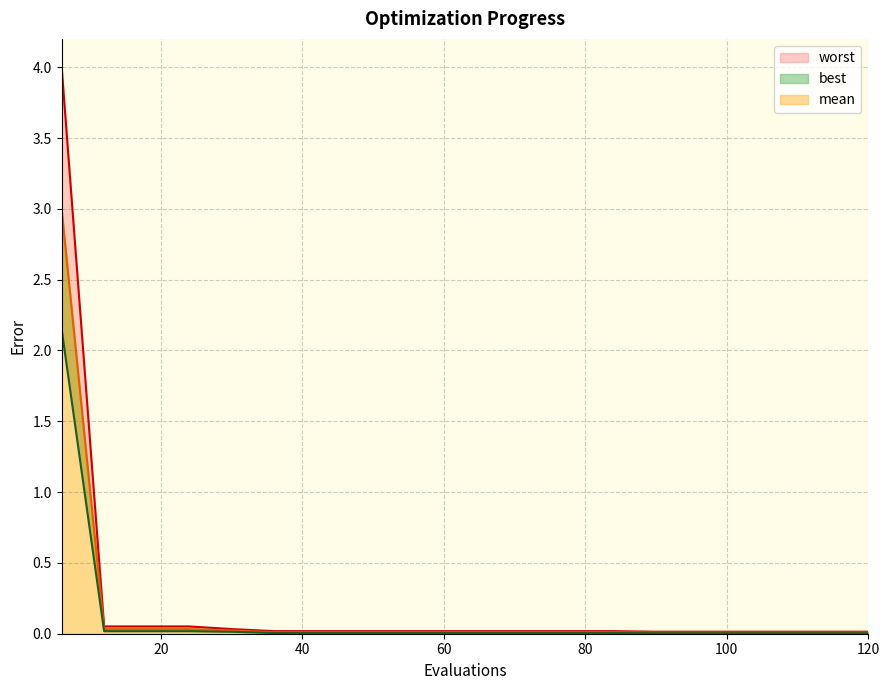

Rank the series by their average value, from lowest to highest.

best, mean, worst